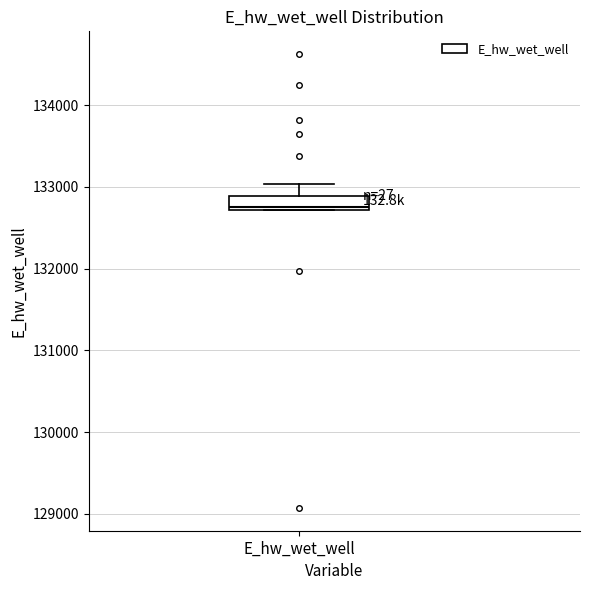

Read this box plot against the y-axis: the position of the median line, the range covered by the box, and the ends of both whiskers. The values are not printed on the chart, so give them approximately, as read against the axis.

median 132800, box 132700 to 132900, whiskers 132700 to 133000